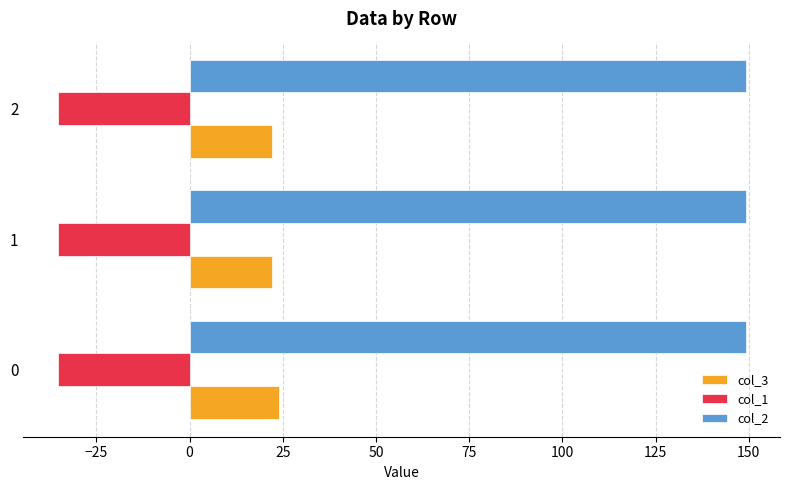

Count the number of categories in the chart.

3